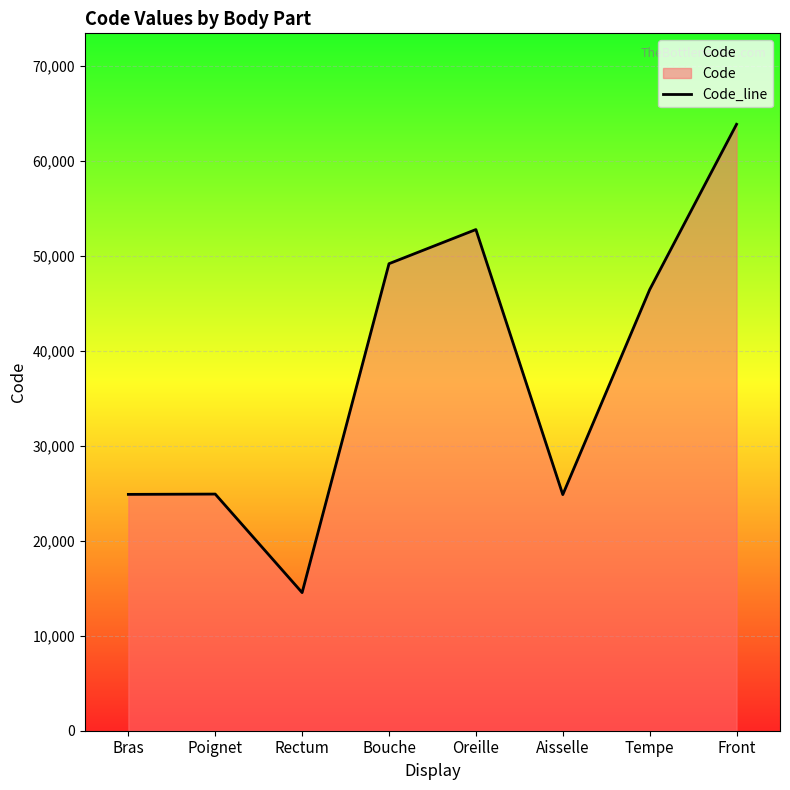

What is the average value?

37687